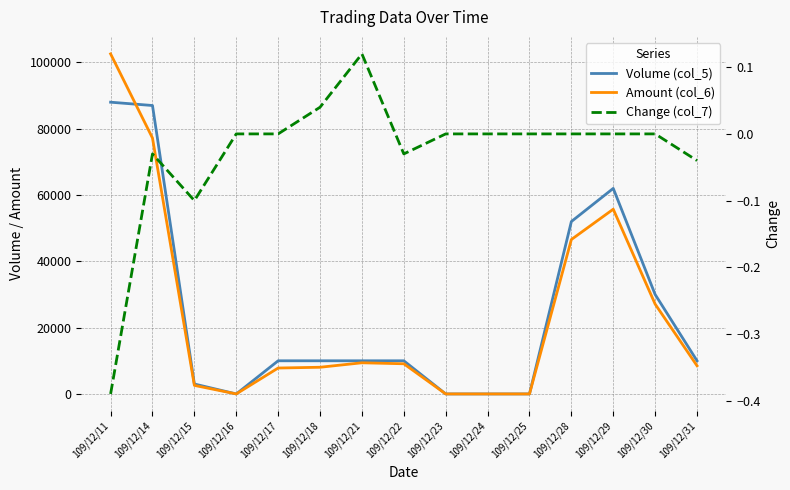

Which series has the widest spread of values?

Amount (col_6)